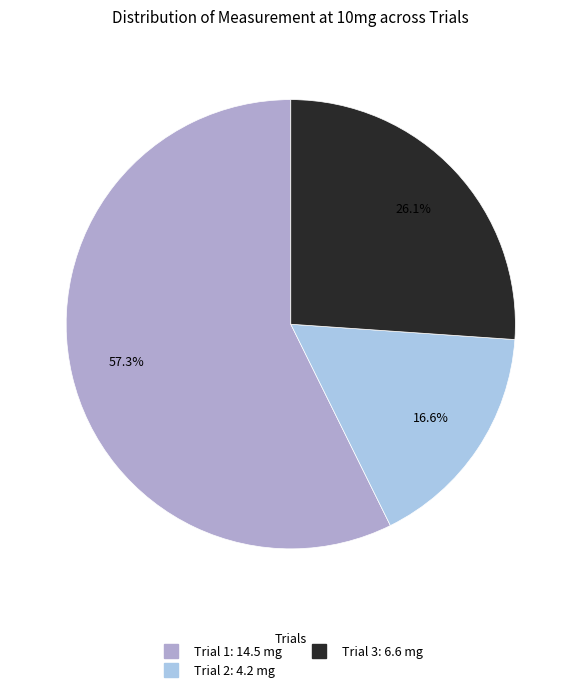

Which slice is the largest?

Trial 1